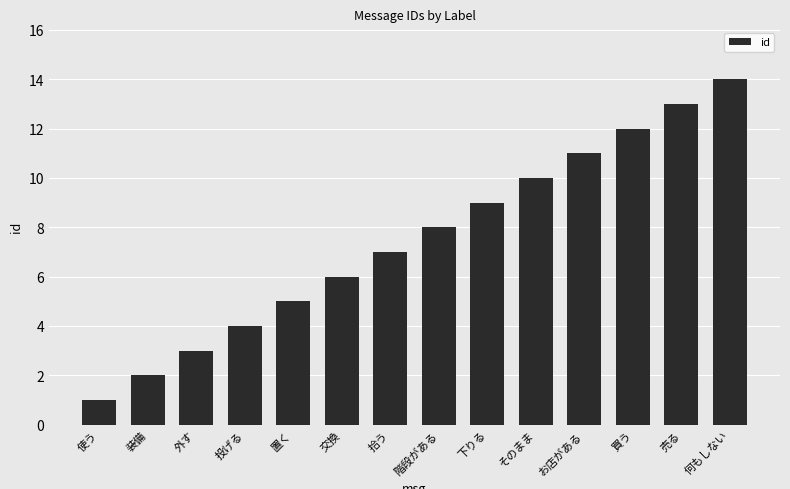

What is the smallest value displayed?

1